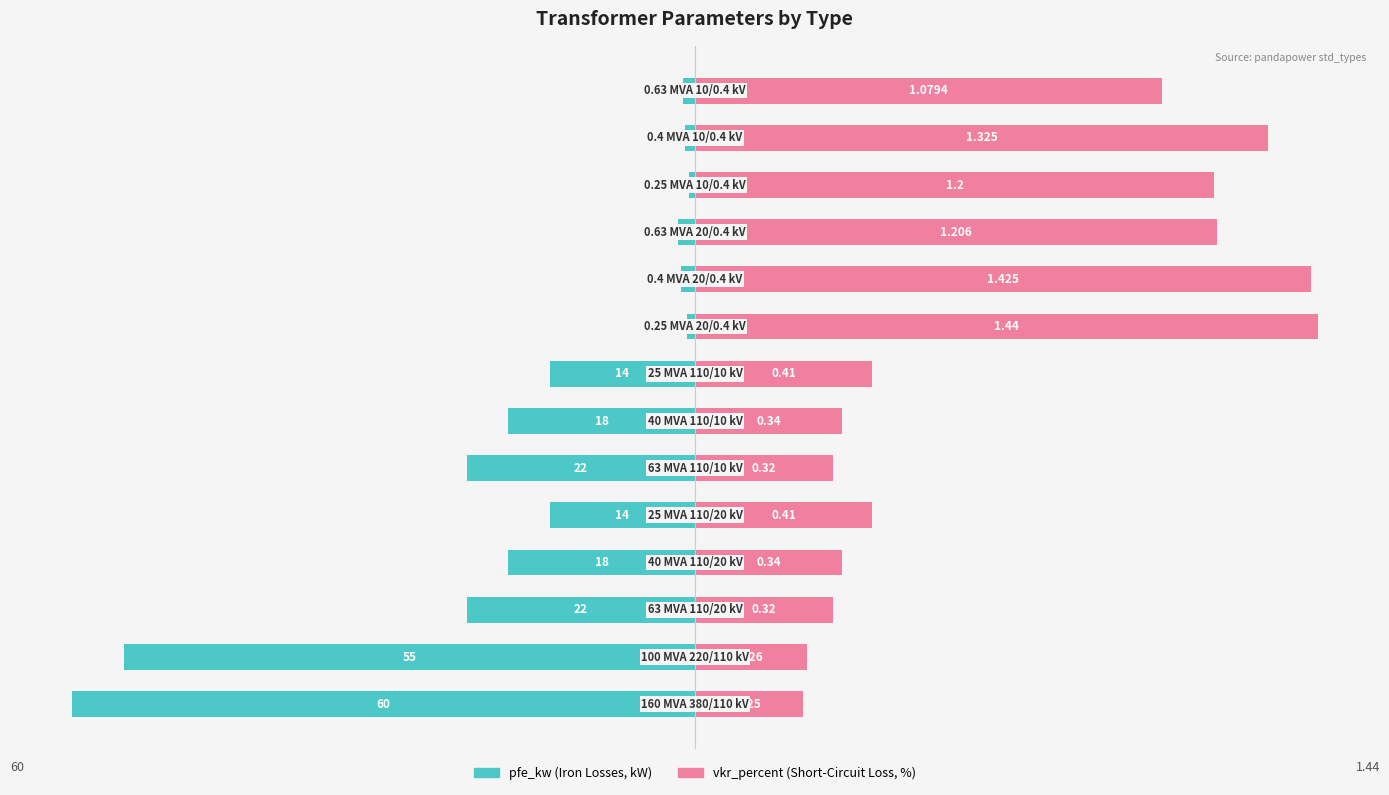

Rank the series at 0 from highest to lowest value.

vkr_percent, pfe_kw